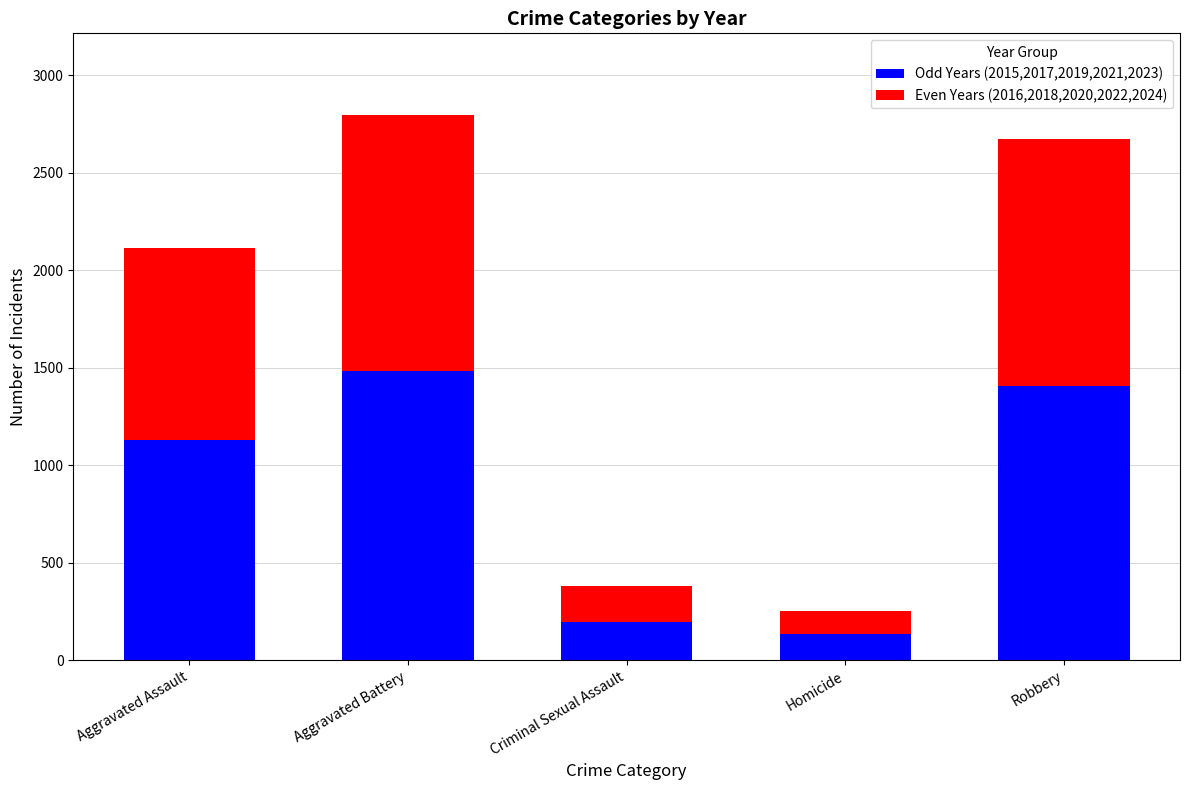

Where is Odd Years (2015,2017,2019,2021,2023) nearest to the value 809?

Aggravated Assault